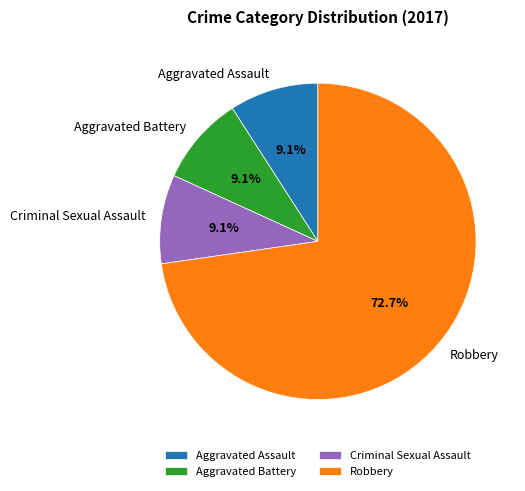

What is the largest slice in the pie chart?

Robbery